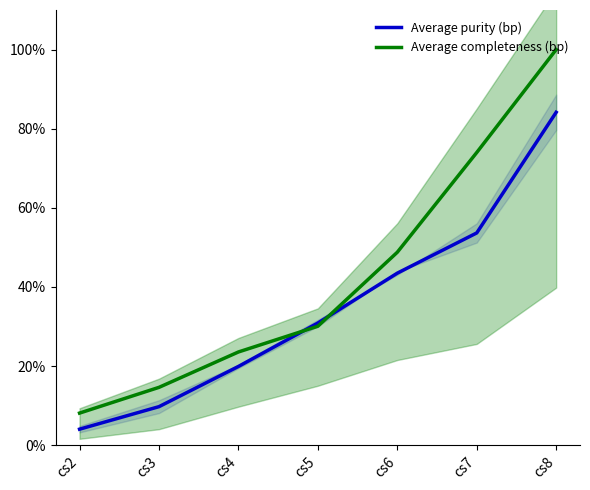

What is the total value across all series at cs7?

127.6